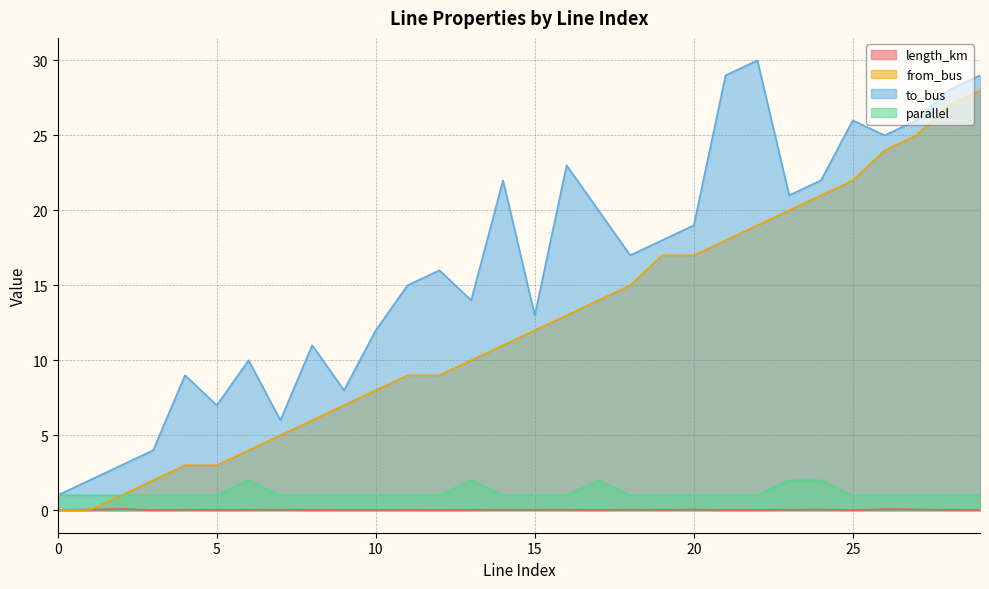

Between 6 and 13, which series saw the biggest shift?

from_bus